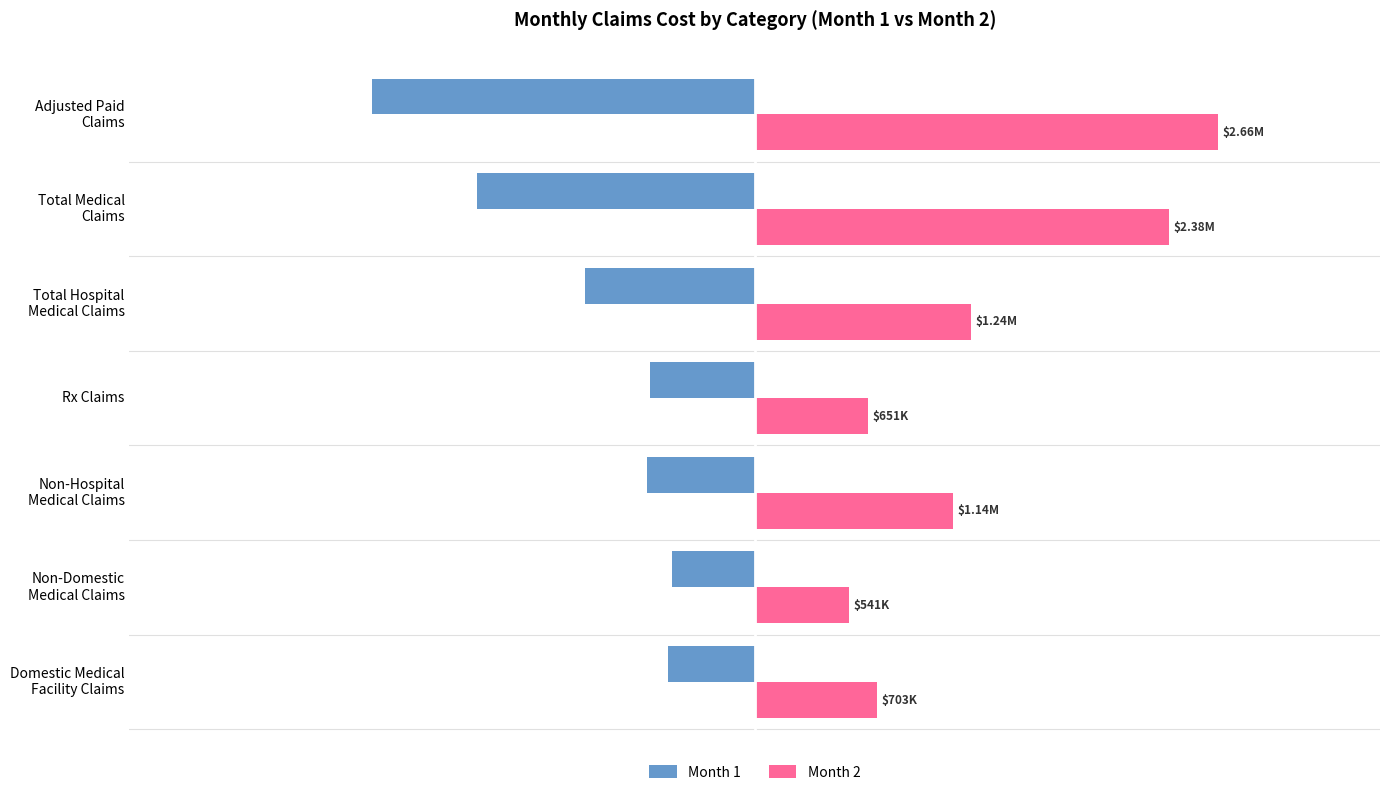

List the series in order of their overall mean, highest first.

Month 2, Month 1